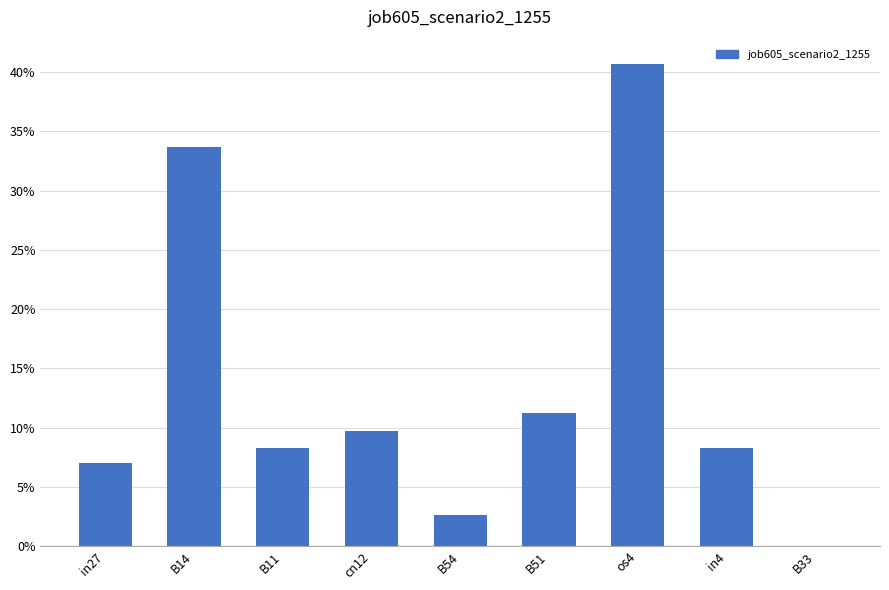

Are the bars horizontal?

No